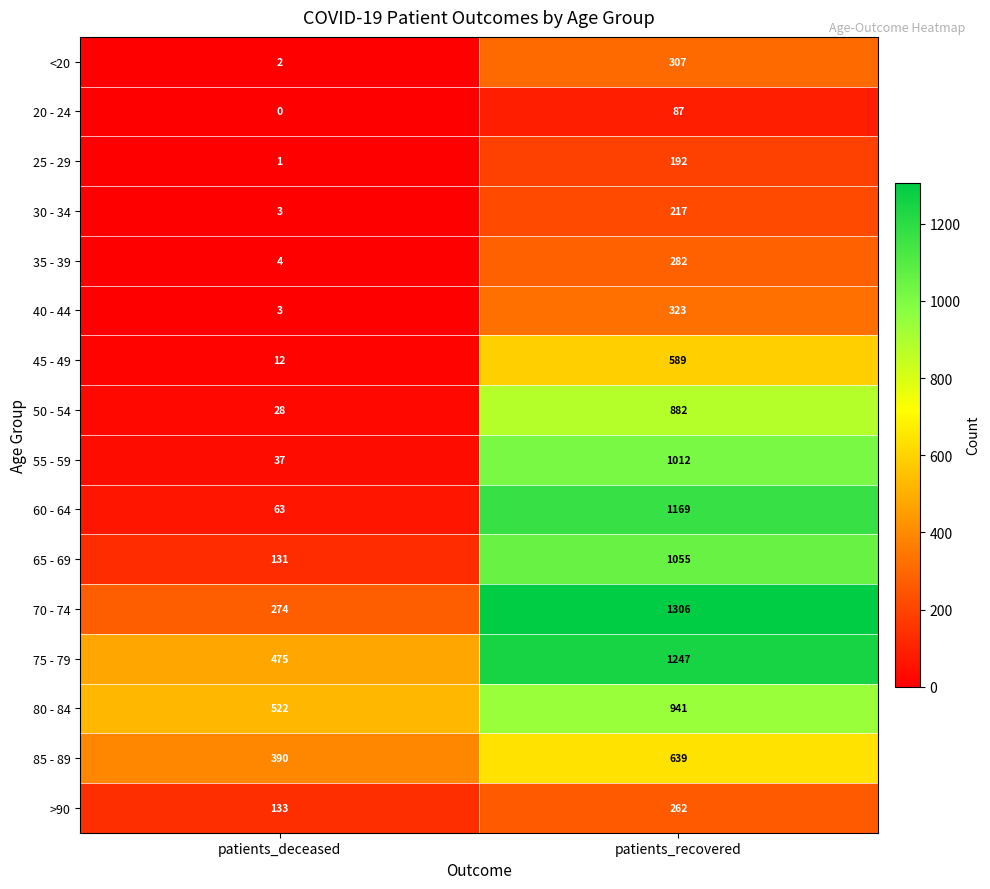

Between patients_deceased and patients_recovered, which series saw the biggest shift?

60 - 64